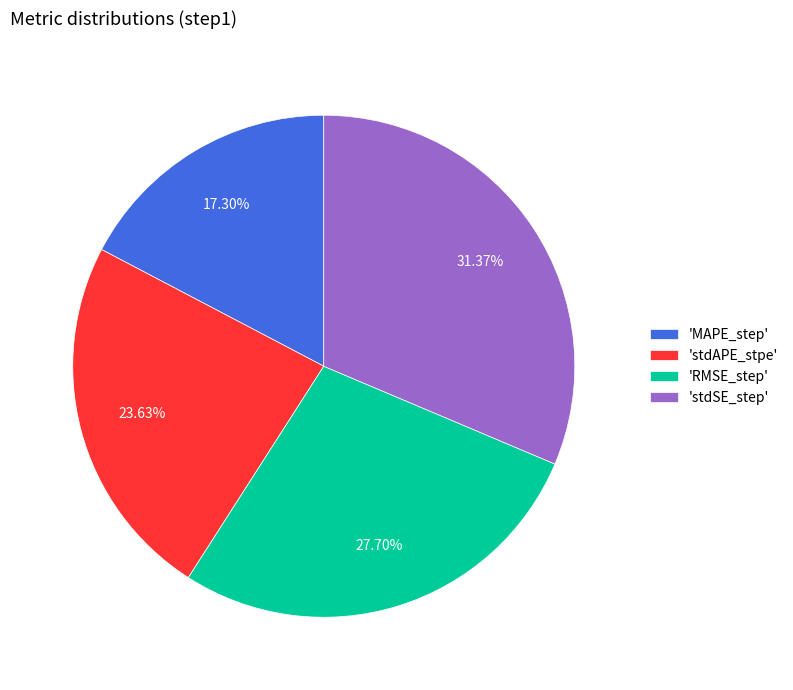

Rank the categories by value from lowest to highest.

'MAPE_step', 'stdAPE_stpe', 'RMSE_step', 'stdSE_step'